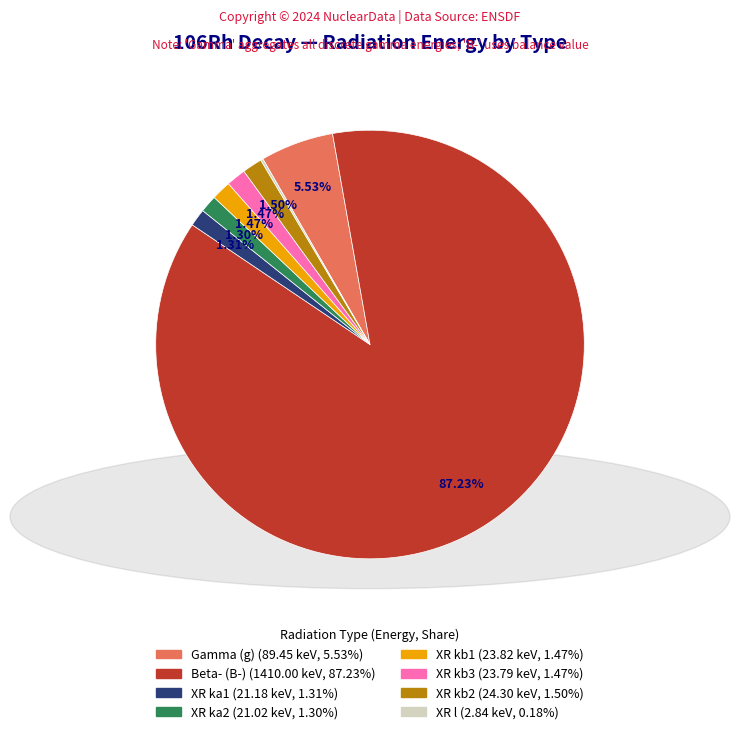

What is the largest slice in the pie chart?

B-